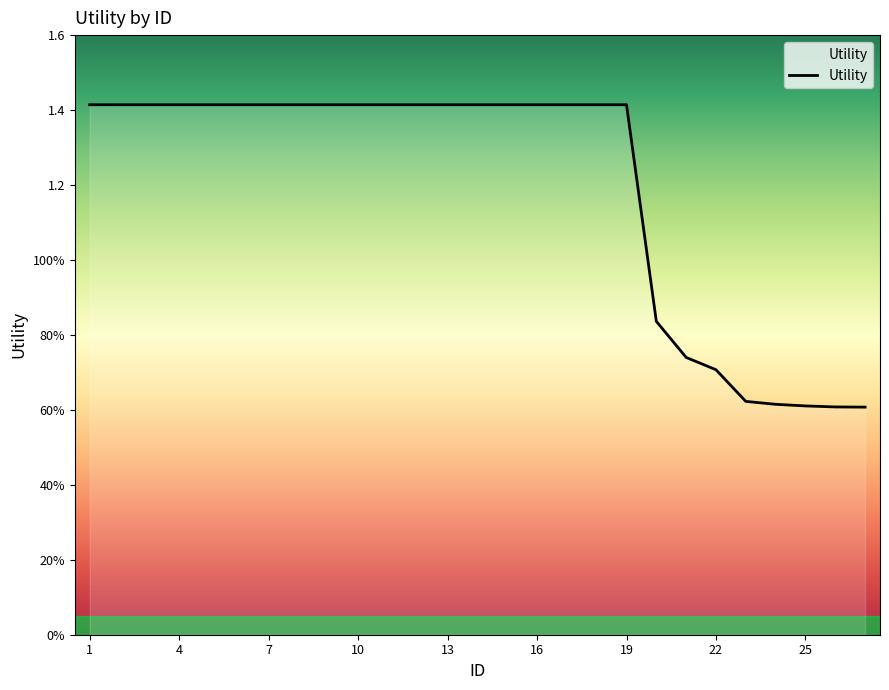

Does the chart display data point markers on the line(s)?

No